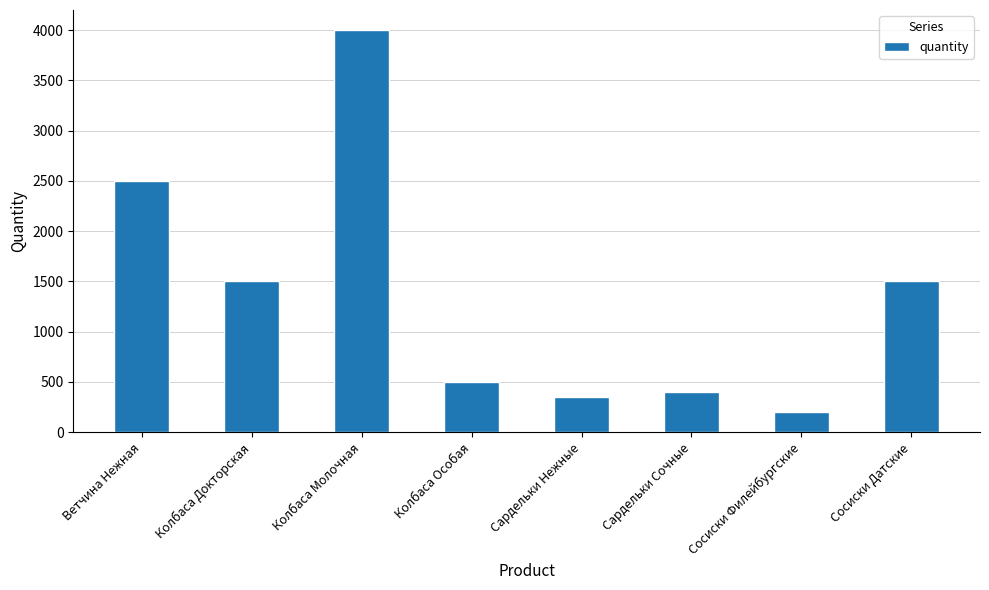

Reading right to left, transcribe all the data shown in this chart.

1500	200	400	350	500	4000	1500	2500